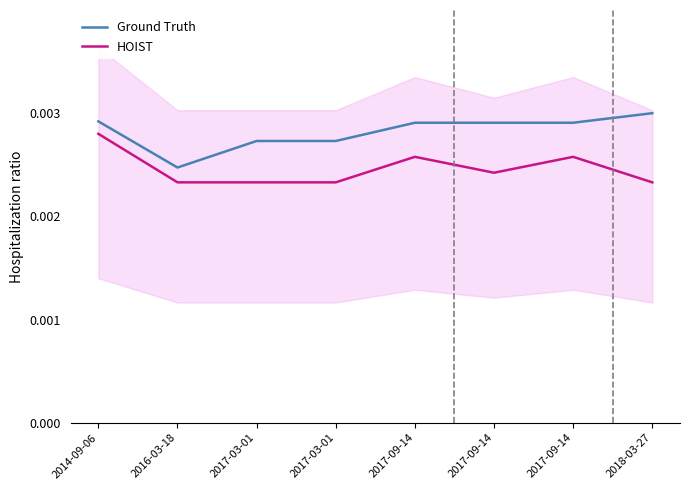

At 2016-03-18, list the series in order from smallest to largest.

HOIST, Ground Truth